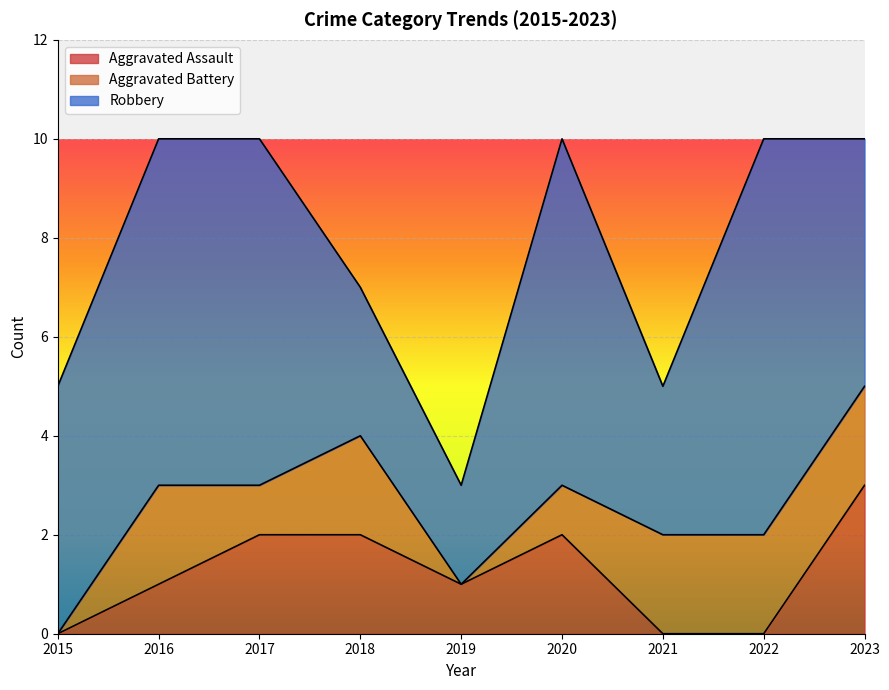

How many categories are shown in the chart?

9